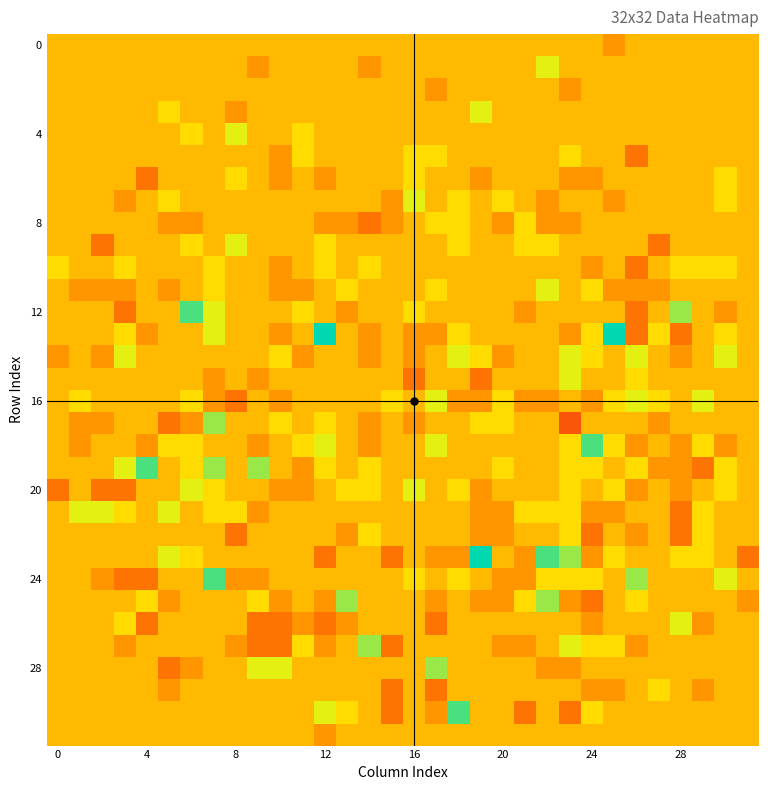

Count the number of data series in this chart.

32